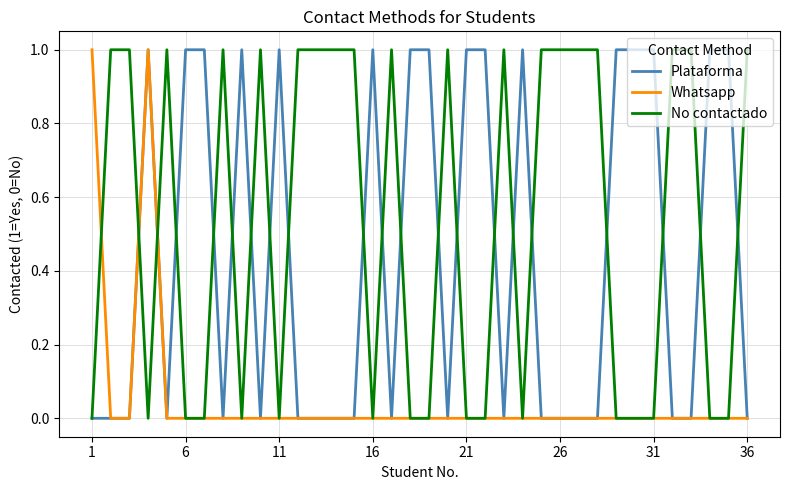

List the series in order of their overall mean, highest first.

No contactado, Plataforma, Whatsapp